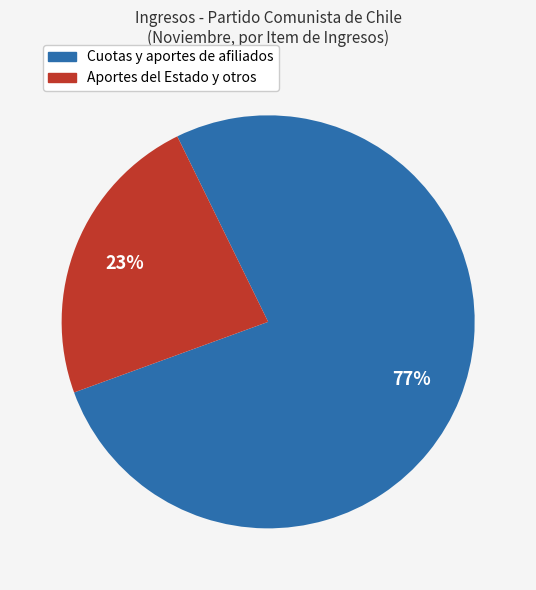

To the nearest percent, what is the average slice percentage?

50%